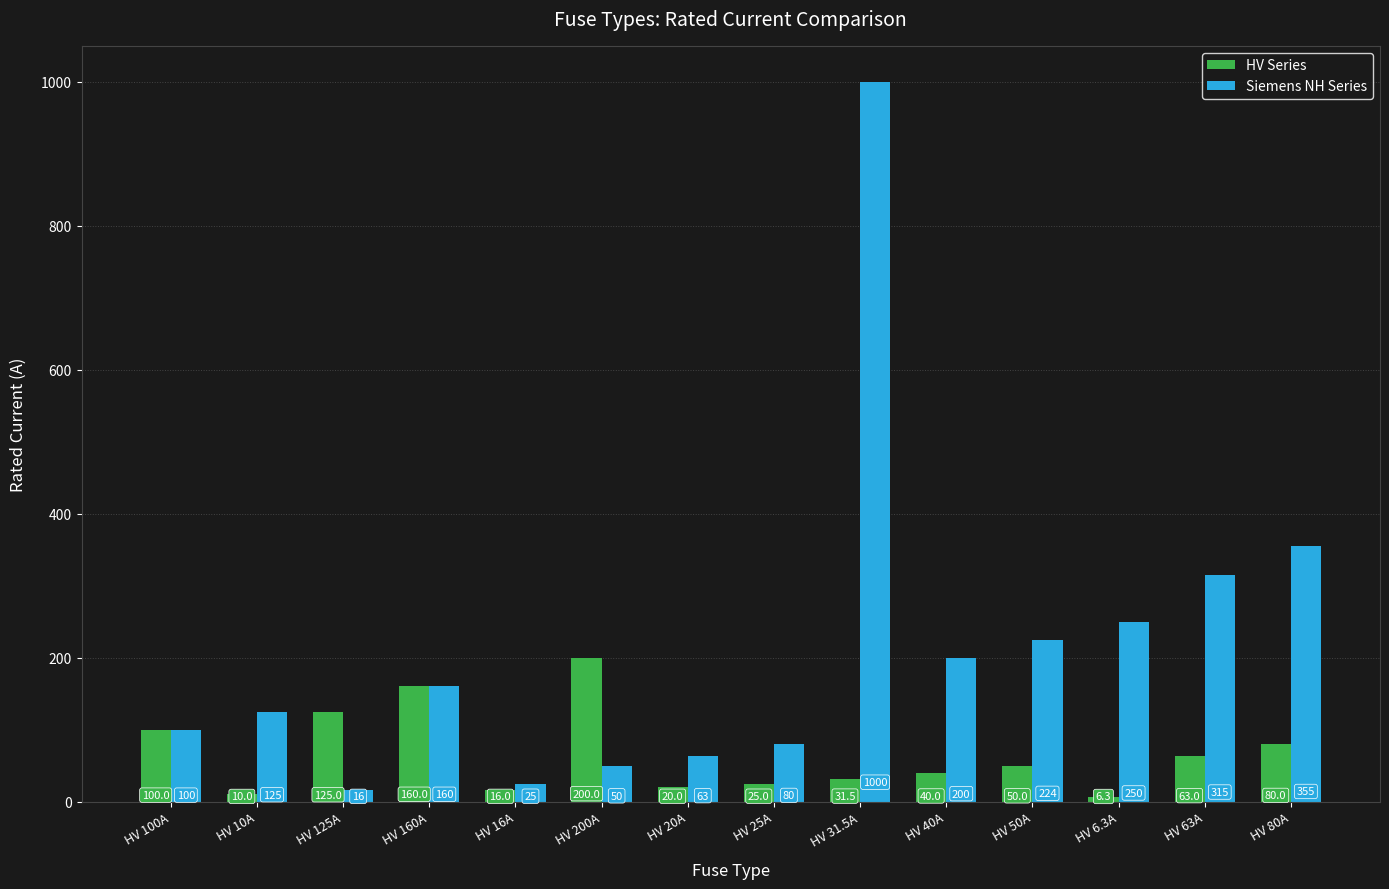

How many data points does each series have?

14